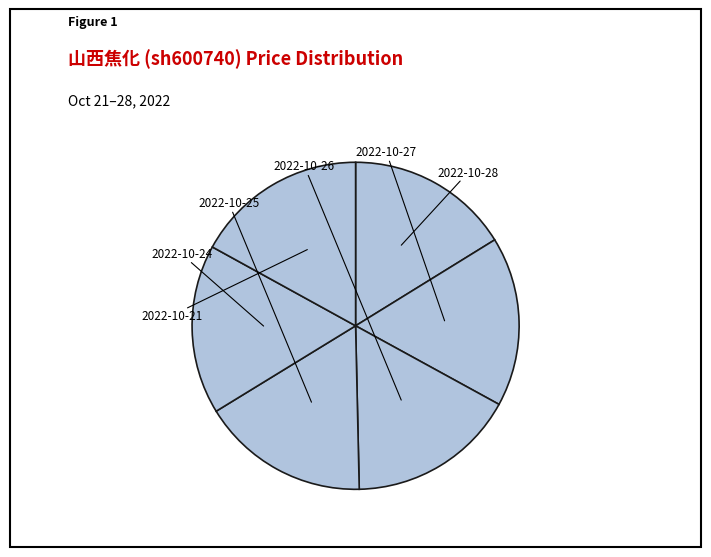

Is it true that 2022-10-25 is 8% of the pie?

False